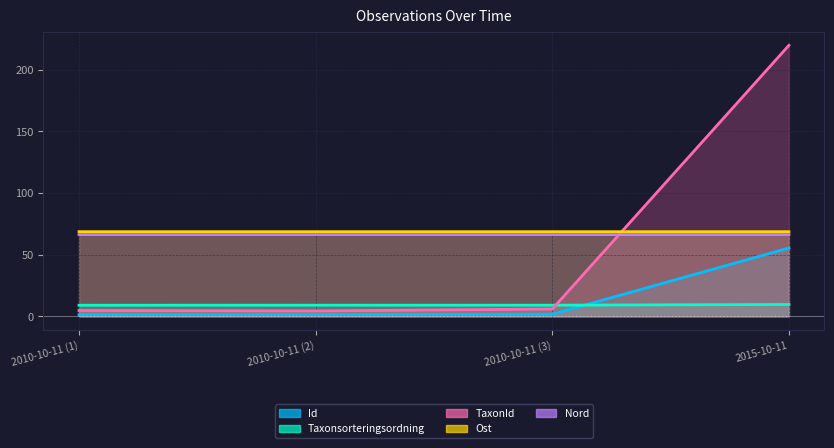

Which category has the highest value in the TaxonId series?

2015-10-11